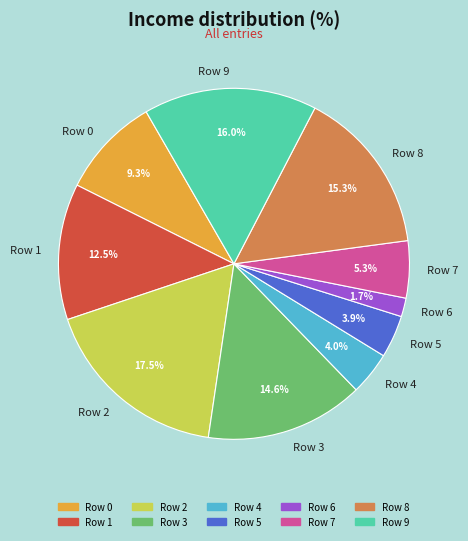

To the nearest percent, what percentage of the pie is Row 0?

9%